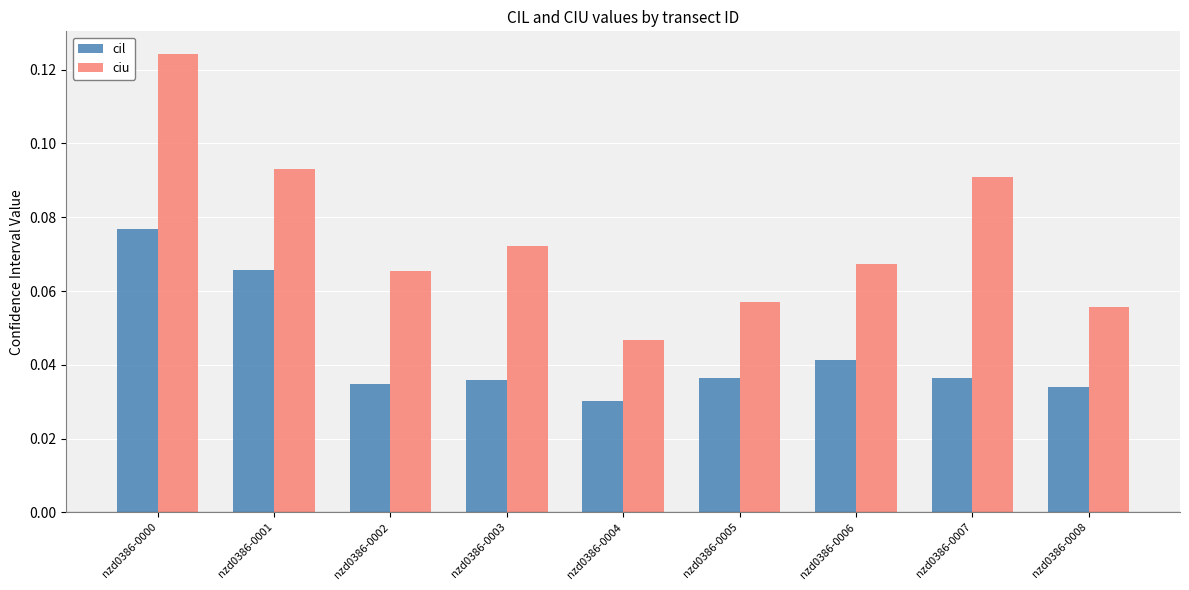

Which category has the lowest value in the ciu series?

nzd0386-0004